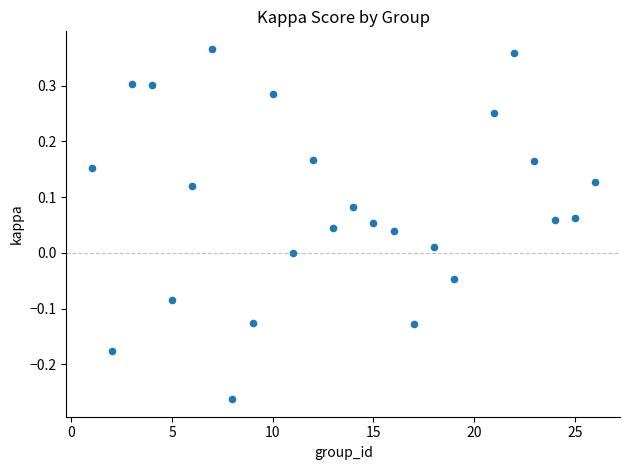

What is the range of X values (max minus min)?

25.0